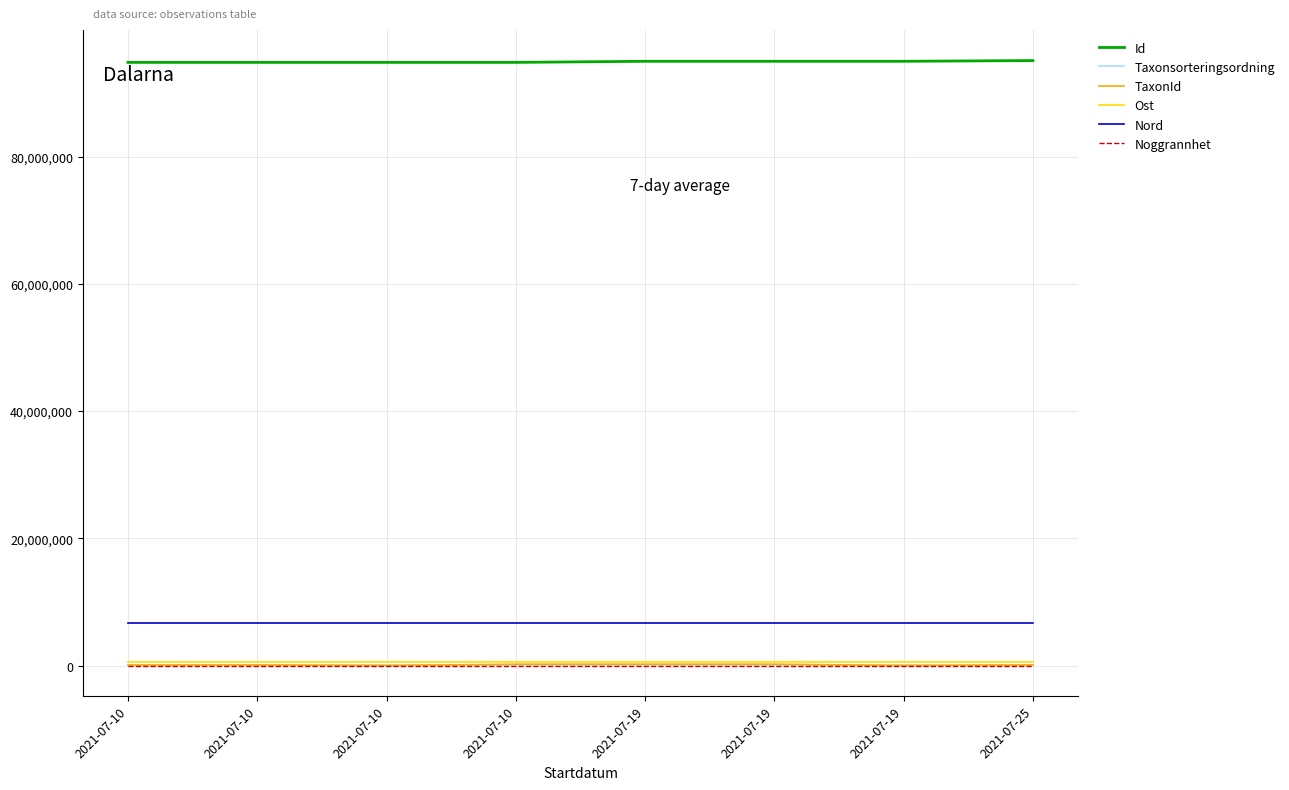

What are all the series names shown in the legend?

Id, Taxonsorteringsordning, TaxonId, Ost, Nord, Noggrannhet